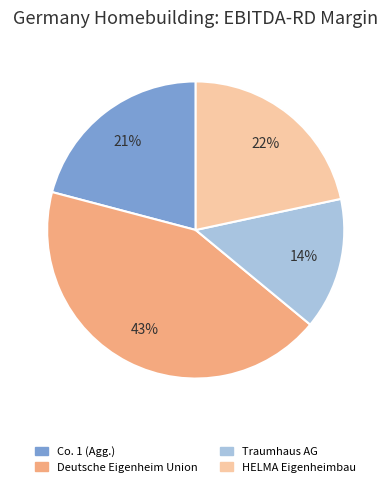

To the nearest percent, what is the difference between the largest and smallest slice percentages?

29%